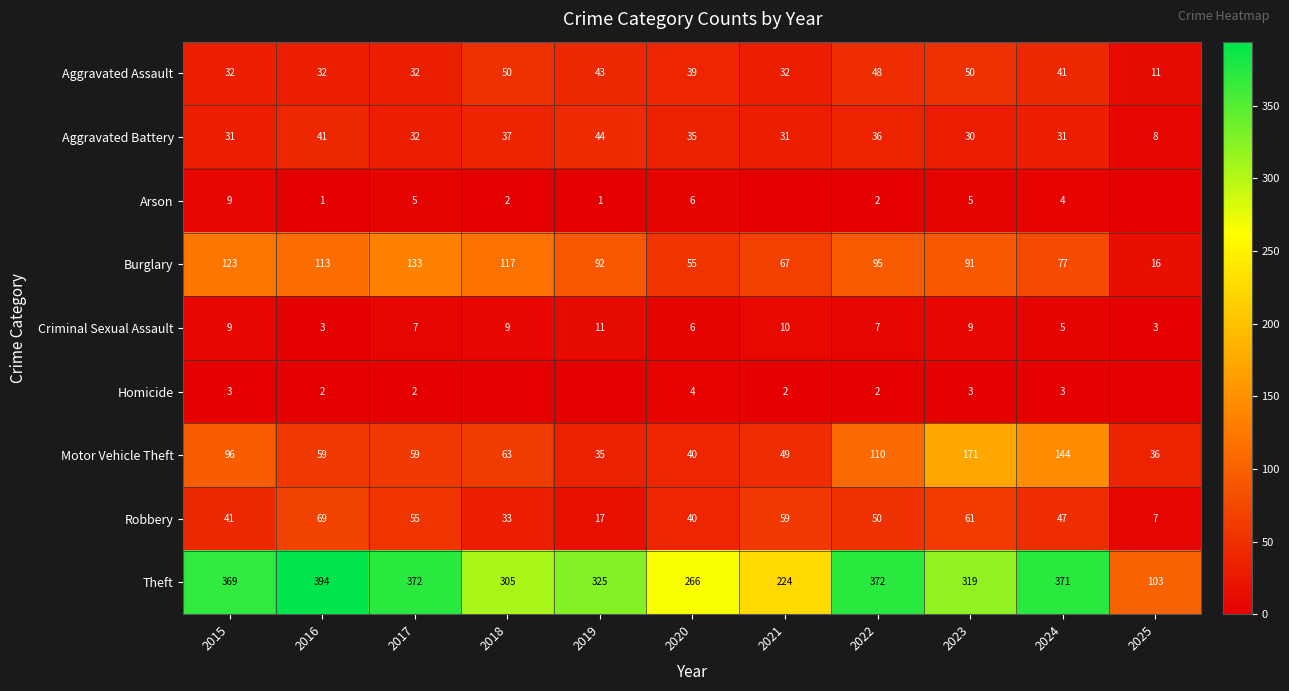

What is the total value across all series at 2025?

184